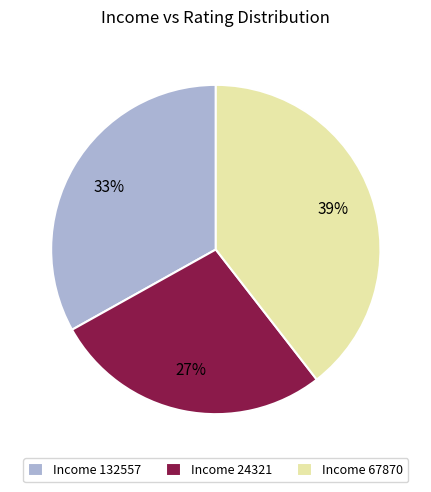

Is there any slice that represents more than half of the pie?

No